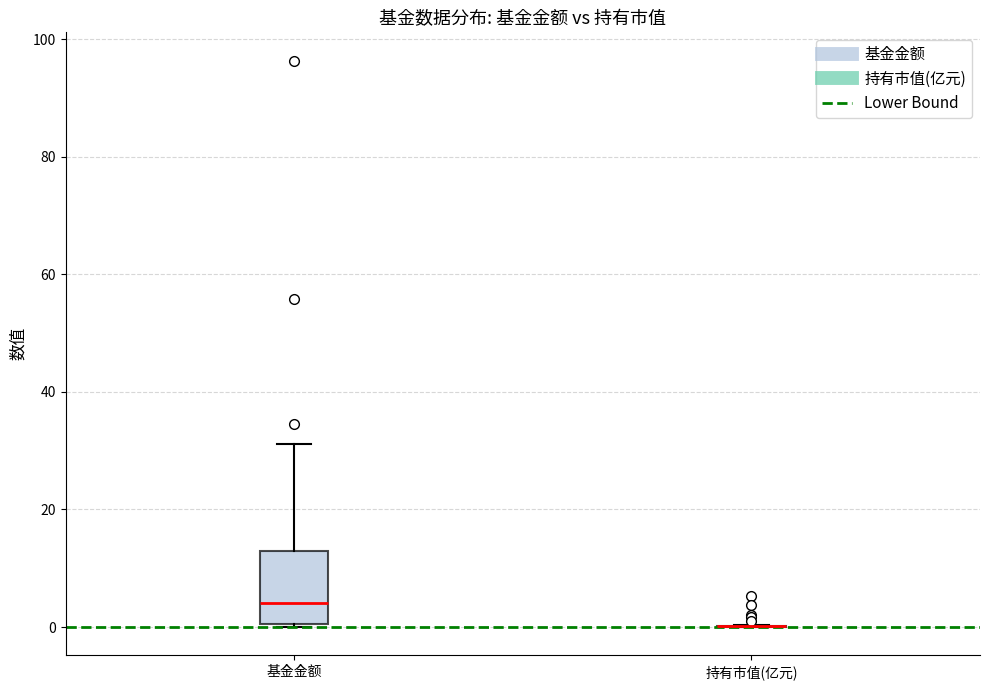

Reading left to right, read every box against the y-axis: the position of its median line, the range the box covers, and the ends of its whiskers. The values are not printed on the chart, so give them approximately, as read against the axis.

基金金额: median 4, box 0 to 12, whiskers 0 to 32
持有市值(亿元): box collapsed to a line at 0, whiskers 0 to 0